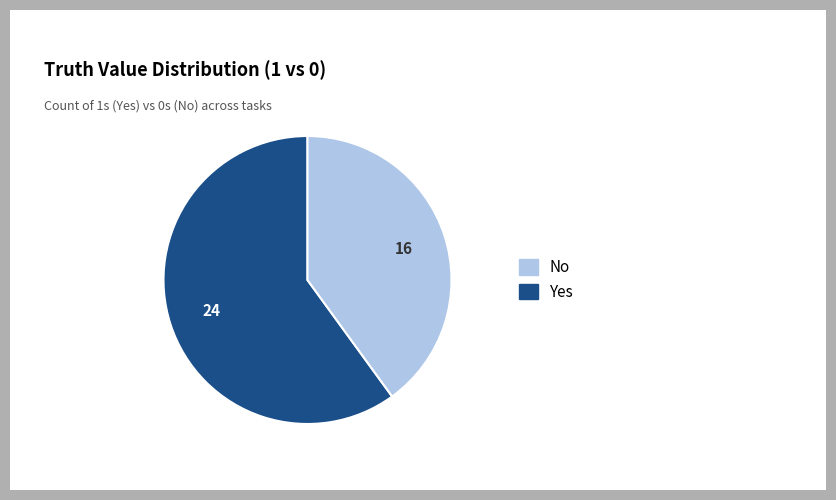

Is there any slice that represents more than half of the pie?

Yes